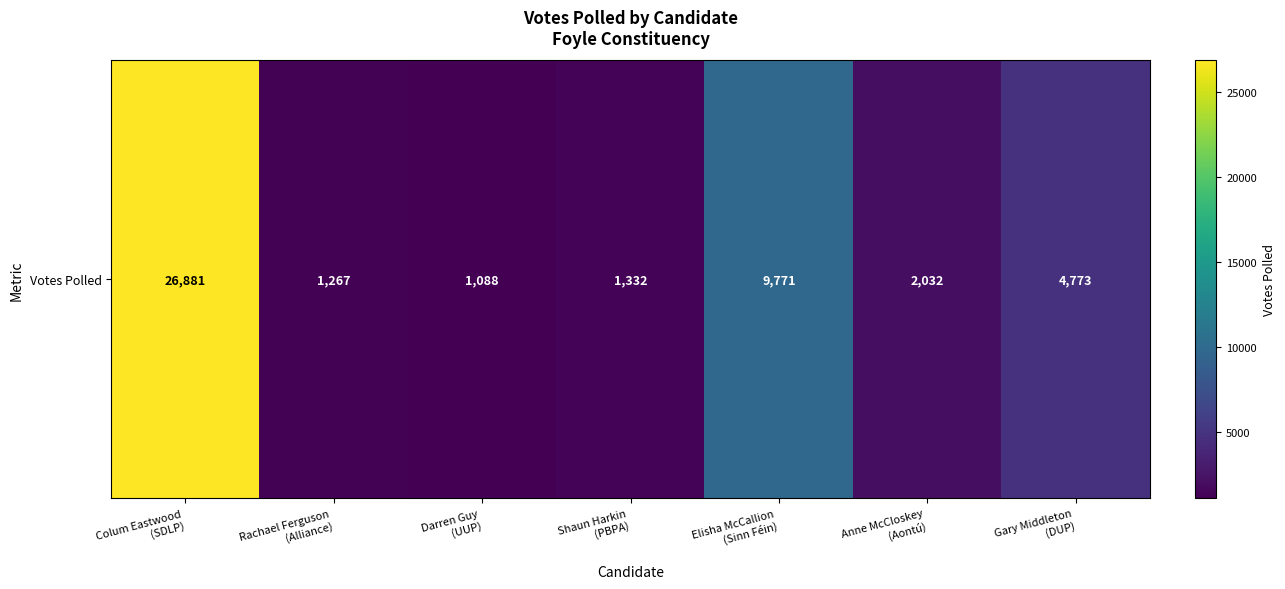

How many data points does each series have?

7